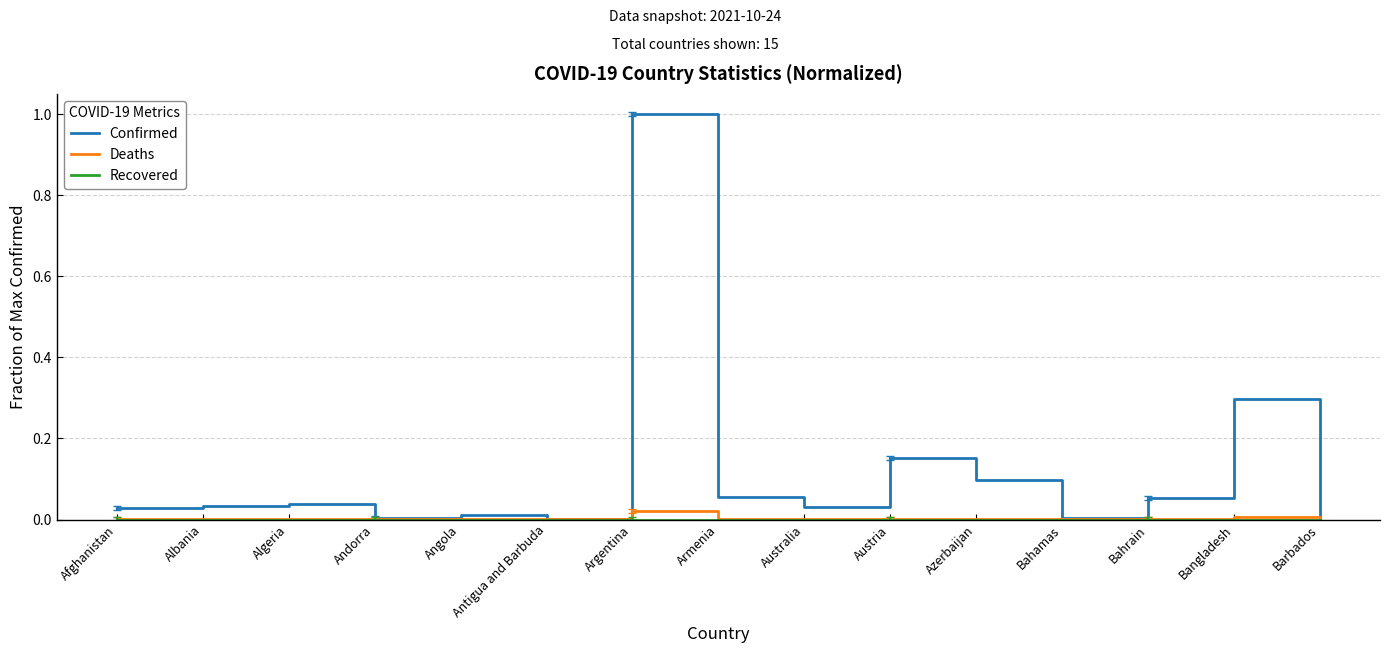

Which category has the highest value across all series?

Argentina